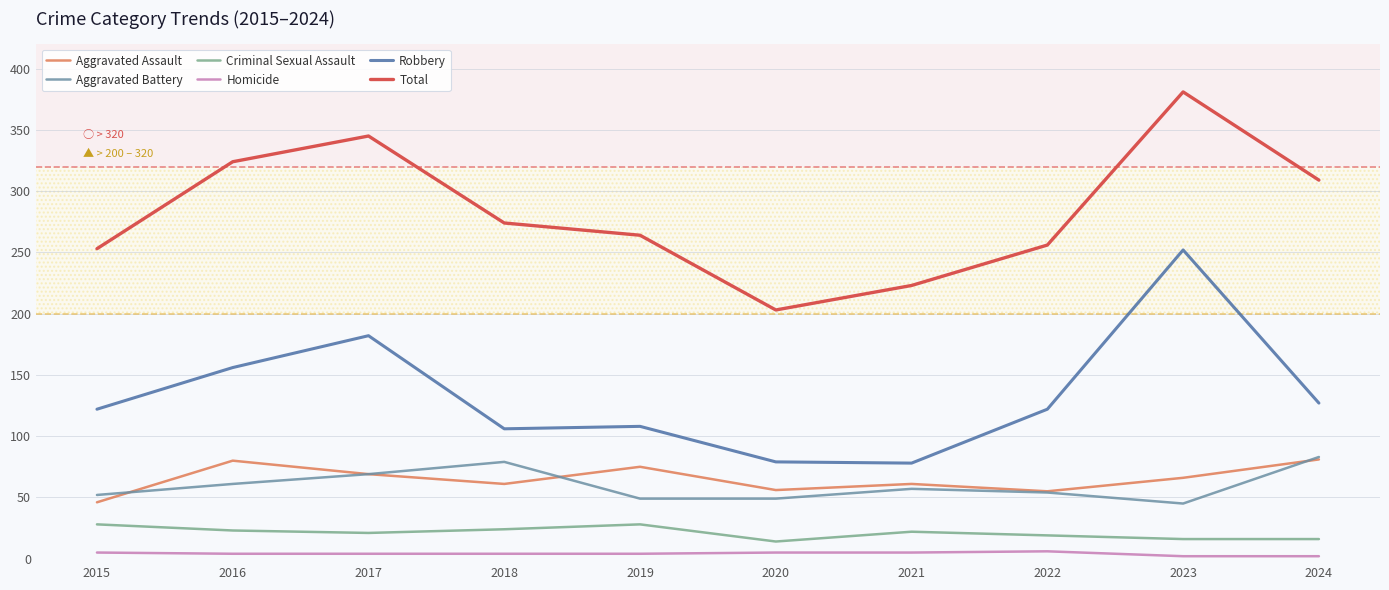

The Aggravated Battery series shows 25 at 2024. True or false?

False